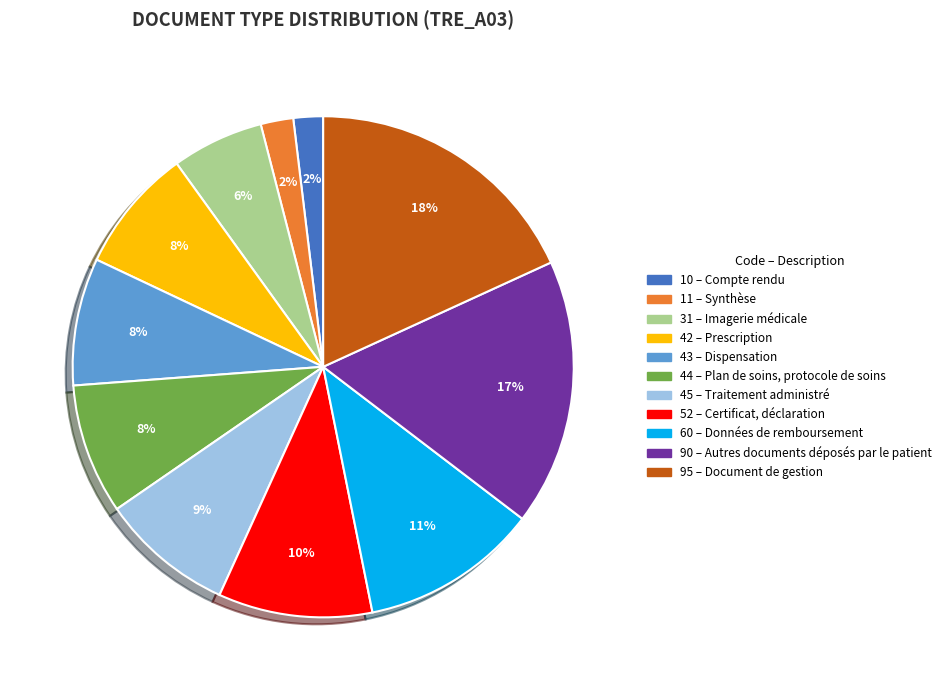

To the nearest percent, what is the difference between the largest and smallest slice percentages?

16%